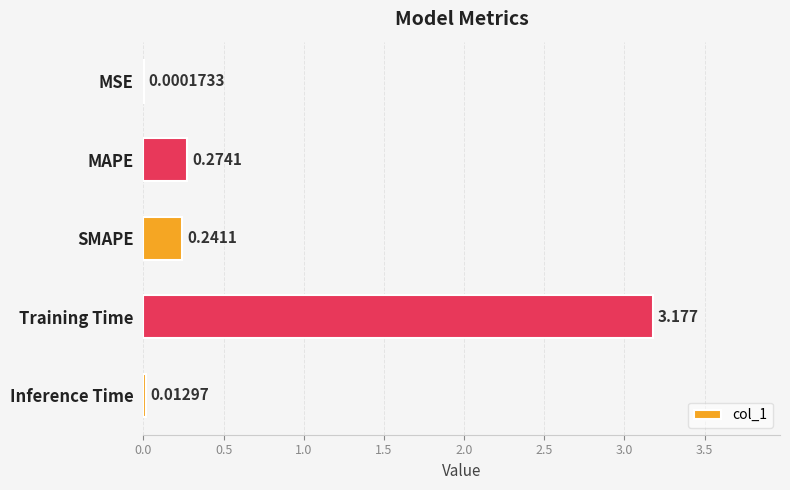

Between MSE and SMAPE, which is larger?

SMAPE